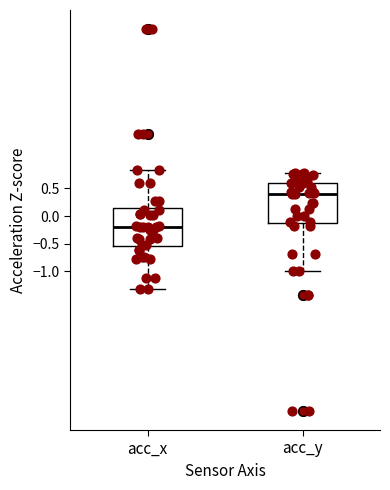

Reading left to right, transcribe this box plot: for each box, give where its median line is, the range the box spans, and where its two whiskers end, as read against the y-axis. The values are not printed on the chart, so give them approximately, as read against the axis.

acc_x: median -0.20, box -0.55 to 0.15, whiskers -1.30 to 0.85
acc_y: median 0.40, box -0.10 to 0.60, whiskers -1.00 to 0.80